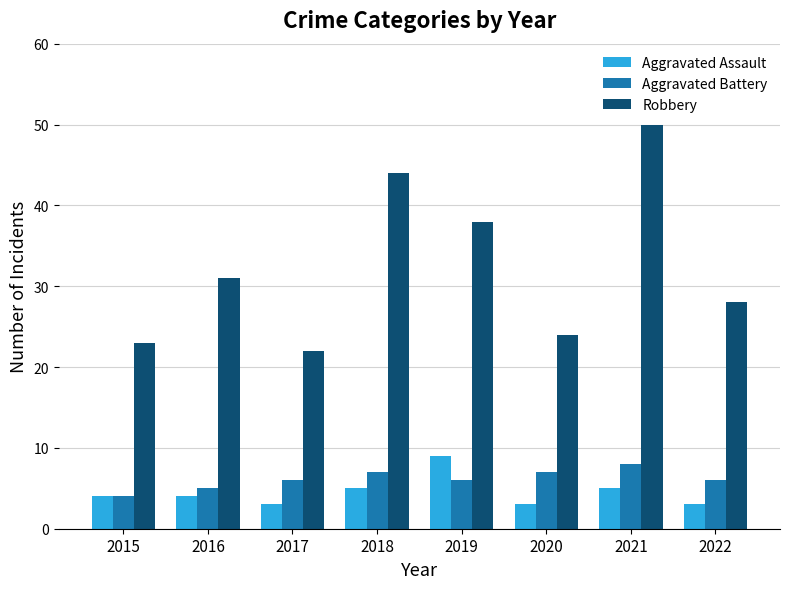

The value of Aggravated Battery at 2017 is 9. True or false?

False